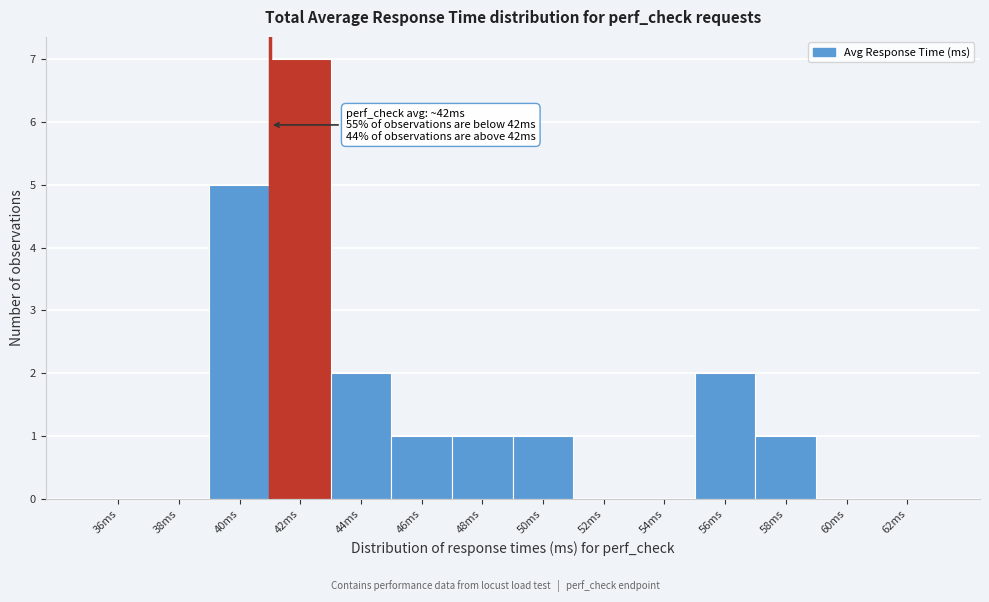

Reading left to right, extract all data points from this chart.

36ms=0	38ms=0	40ms=5	42ms=7	44ms=2	46ms=1	48ms=1	50ms=1	52ms=0	54ms=0	56ms=2	58ms=1	60ms=0	62ms=0